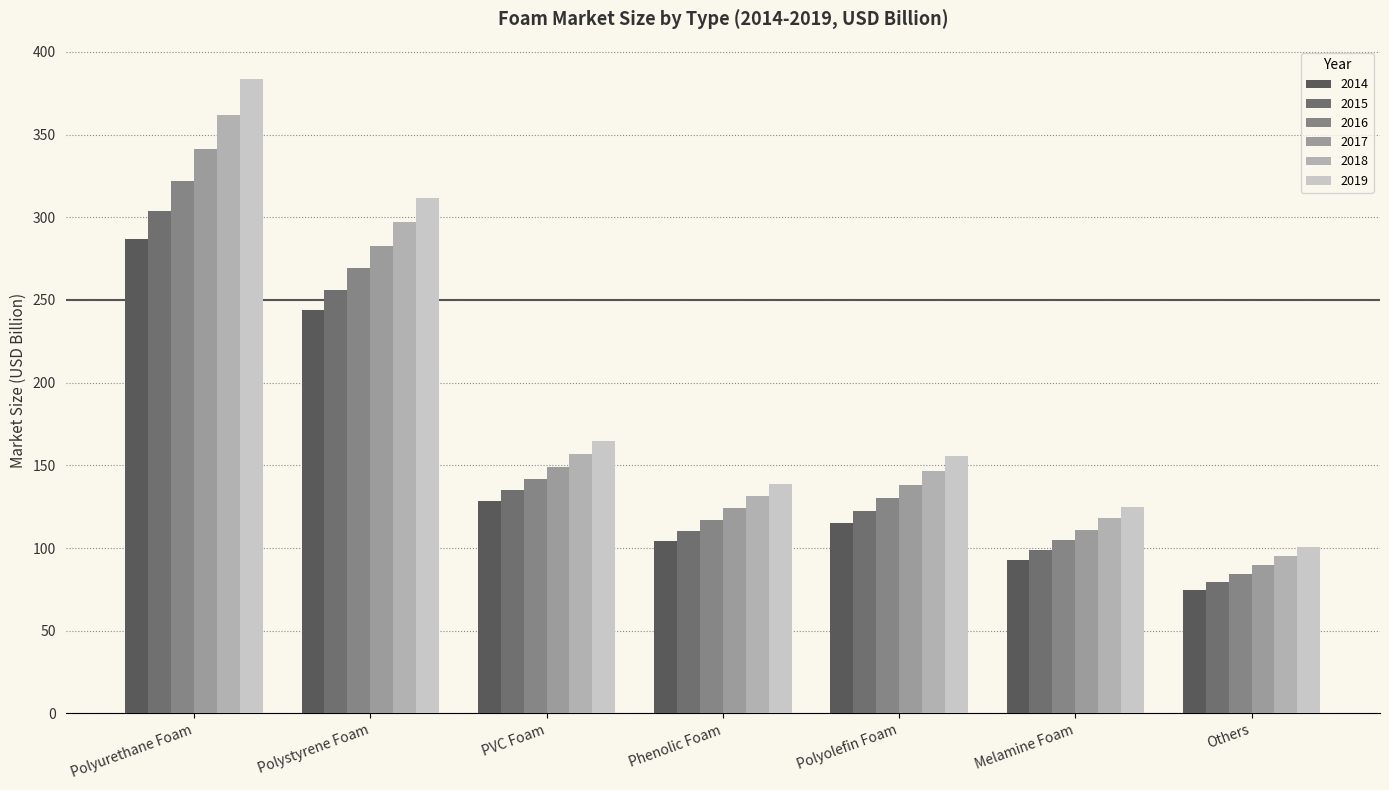

The 2015 series shows 98.6 at Melamine Foam. True or false?

True